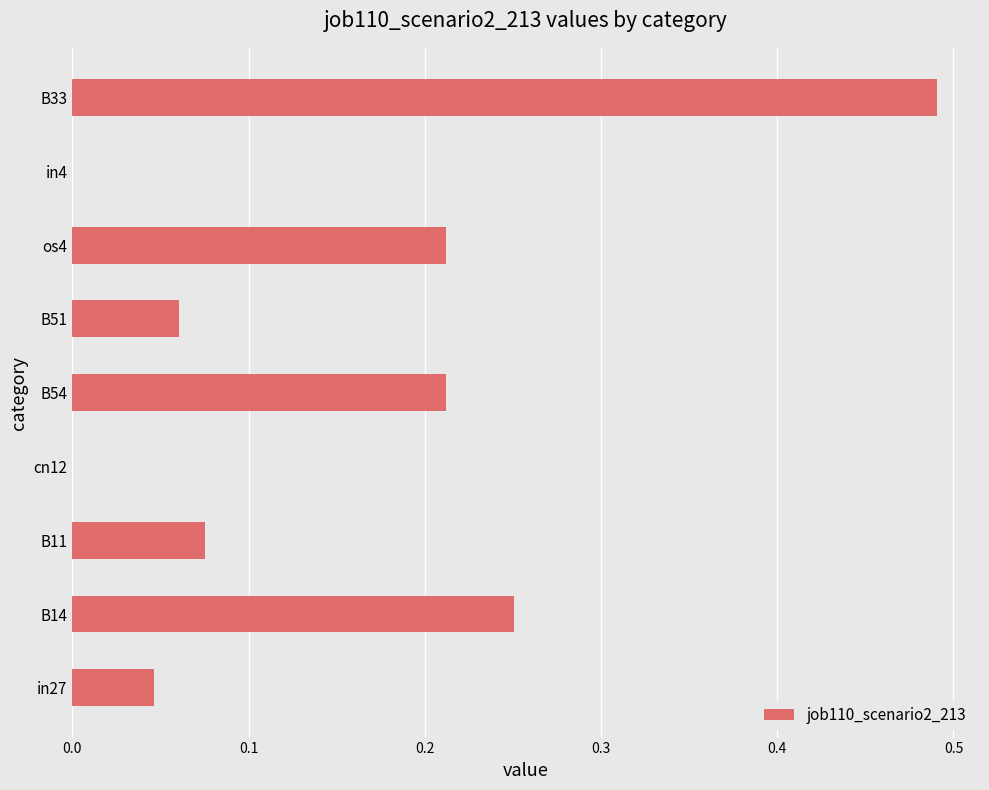

Is it true that the value at in4 is 0.0?

True